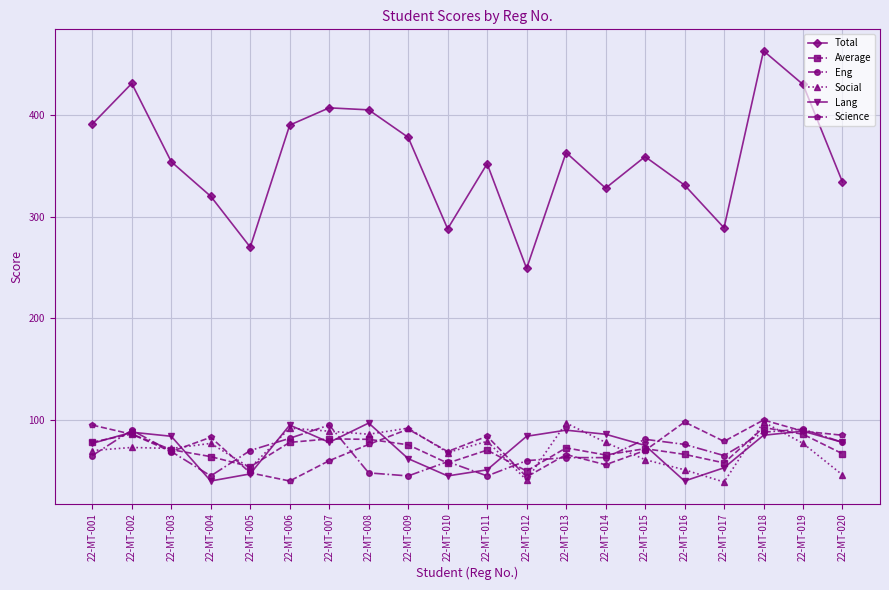

Is it true that Social equals 50.2 at 22-MT-011?

False